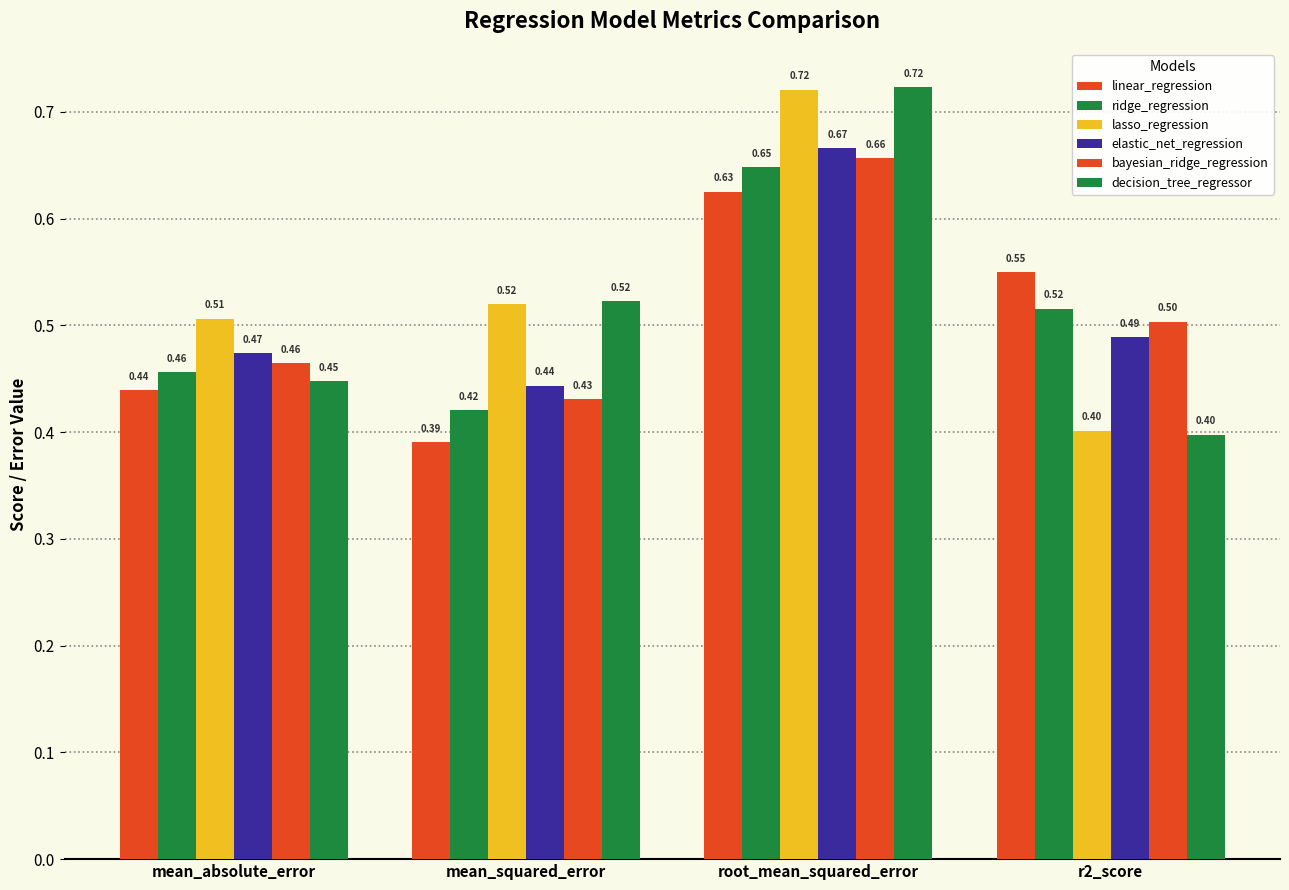

Reading right to left, transcribe all the data shown in this chart.

linear_regression: 0.5	0.6	0.4	0.4
ridge_regression: 0.5	0.6	0.4	0.5
lasso_regression: 0.4	0.7	0.5	0.5
elastic_net_regression: 0.5	0.7	0.4	0.5
bayesian_ridge_regression: 0.5	0.7	0.4	0.5
decision_tree_regressor: 0.4	0.7	0.5	0.4